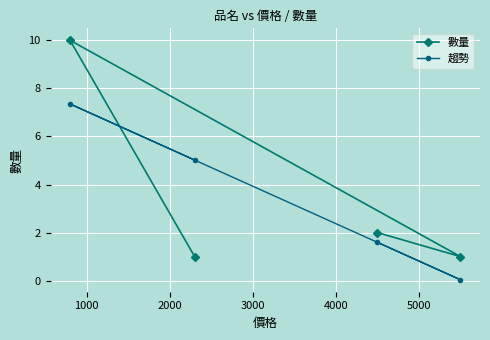

List the series in order of their peak value, highest first.

數量, 趨勢